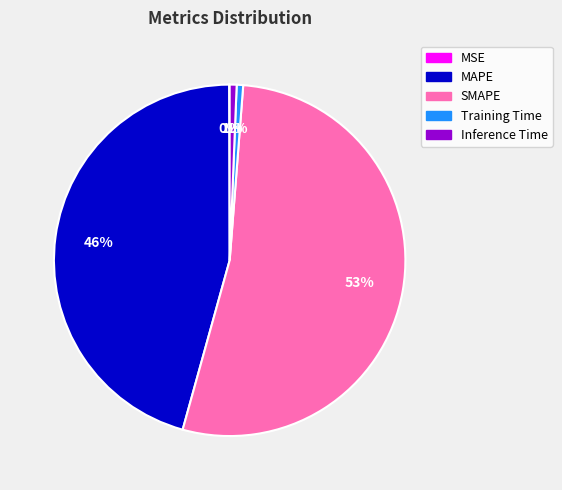

To the nearest percent, what portion does Training Time represent?

1%